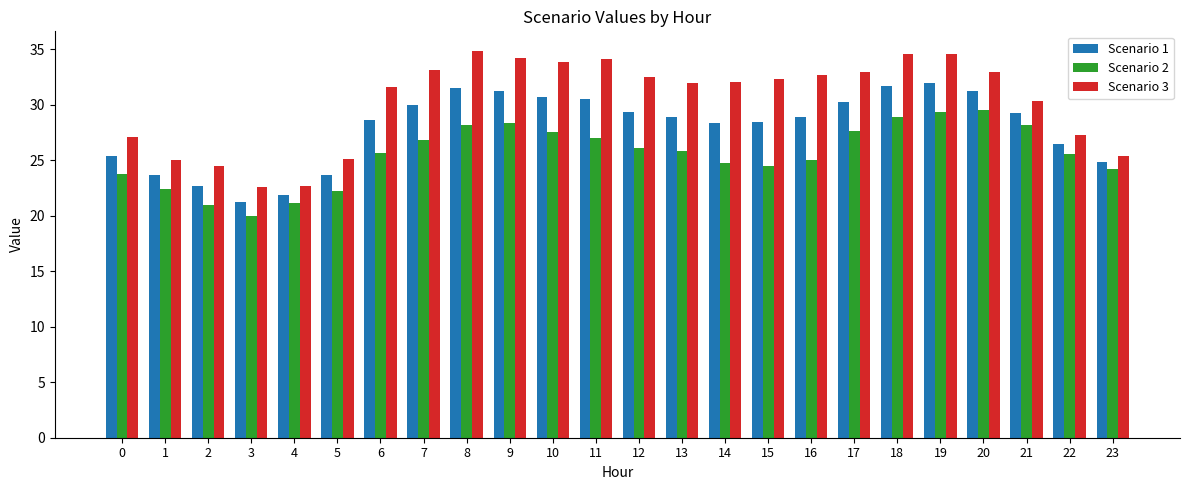

What is the highest value of the Scenario 1 series?

32.0